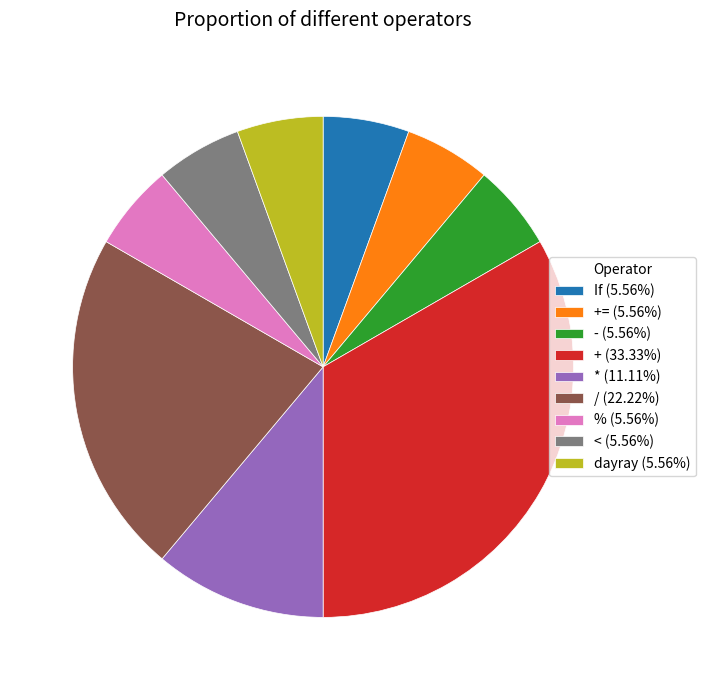

What is the ratio of the value at < (5.56%) to the value at dayray (5.56%)?

1.0